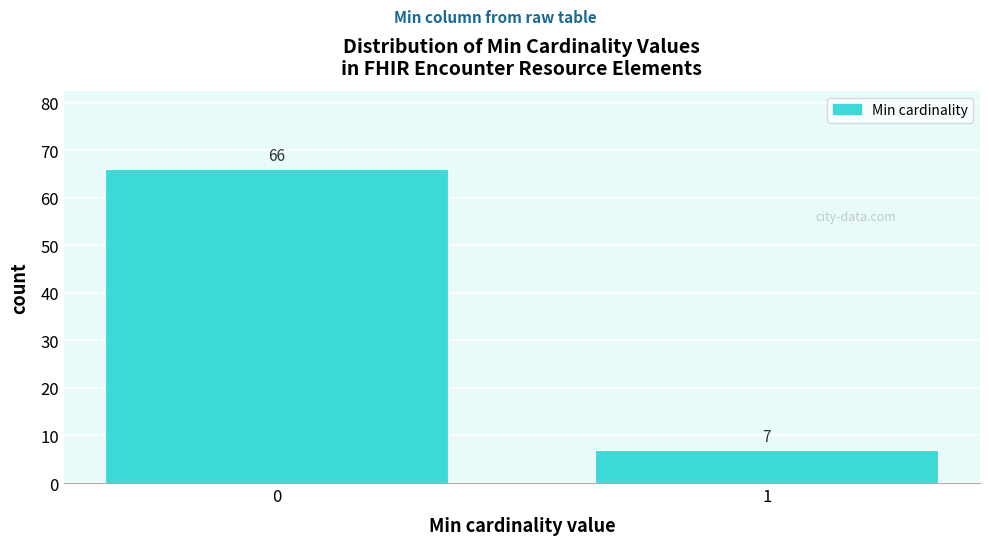

Reading left to right, extract all data points from this chart.

0=66	1=7